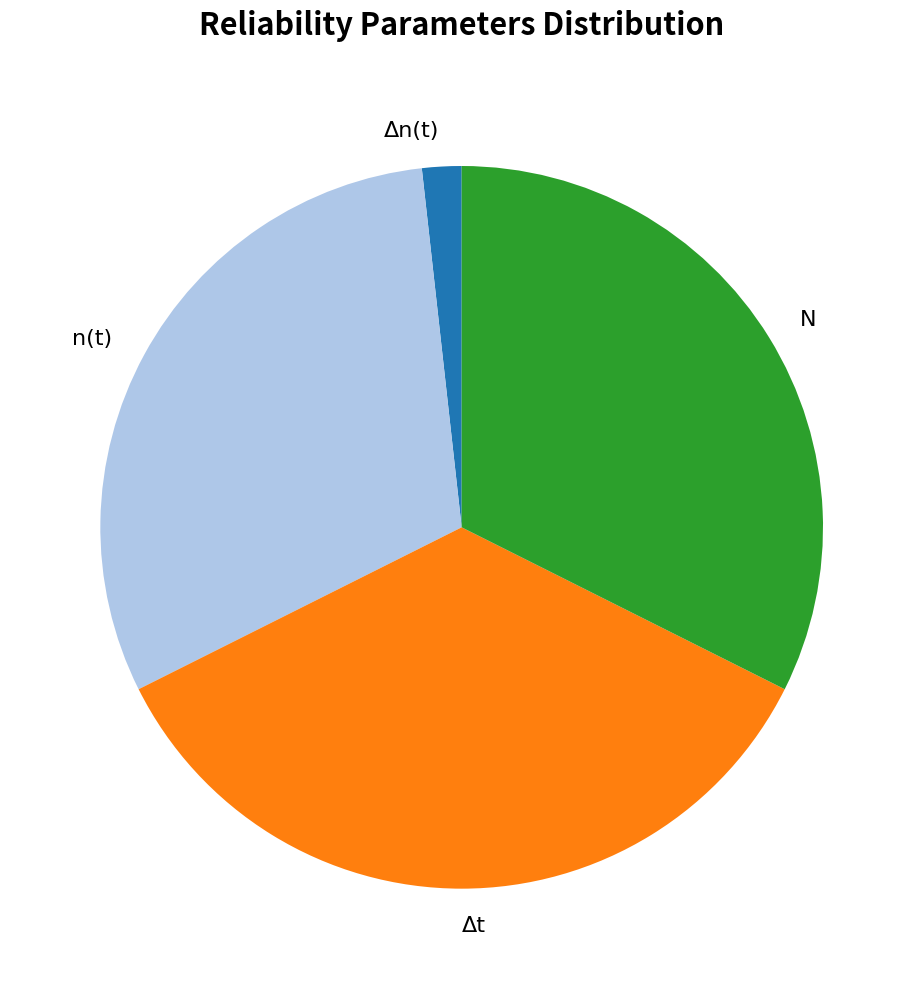

Is there any slice that represents more than half of the pie?

No